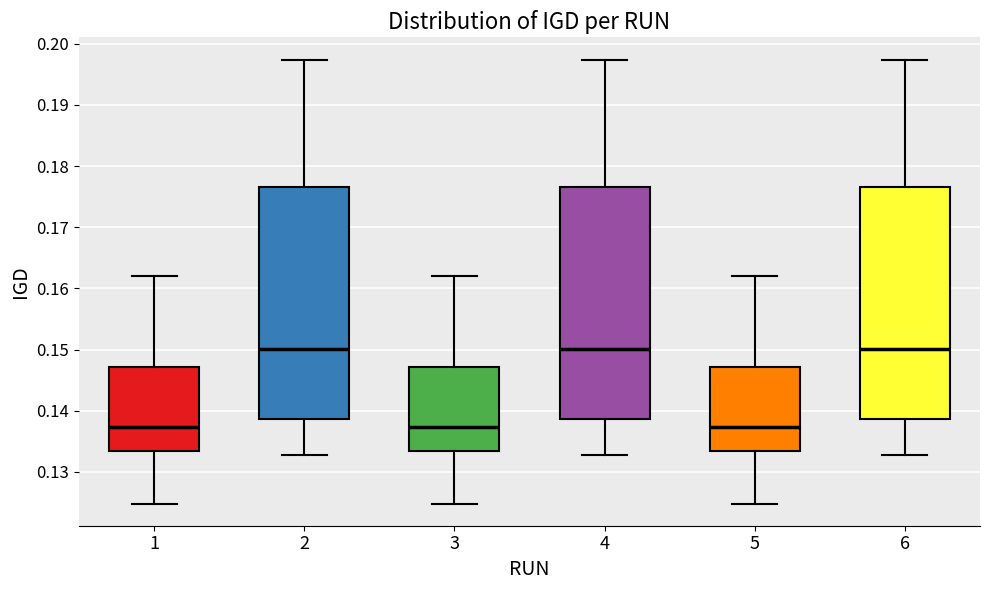

Reading left to right, transcribe this box plot: for each box, give where its median line is, the range the box spans, and where its two whiskers end, as read against the y-axis. The values are not printed on the chart, so give them approximately, as read against the axis.

1: median 0.137, box 0.133 to 0.147, whiskers 0.125 to 0.162
2: median 0.150, box 0.139 to 0.177, whiskers 0.133 to 0.197
3: median 0.137, box 0.133 to 0.147, whiskers 0.125 to 0.162
4: median 0.150, box 0.139 to 0.177, whiskers 0.133 to 0.197
5: median 0.137, box 0.133 to 0.147, whiskers 0.125 to 0.162
6: median 0.150, box 0.139 to 0.177, whiskers 0.133 to 0.197